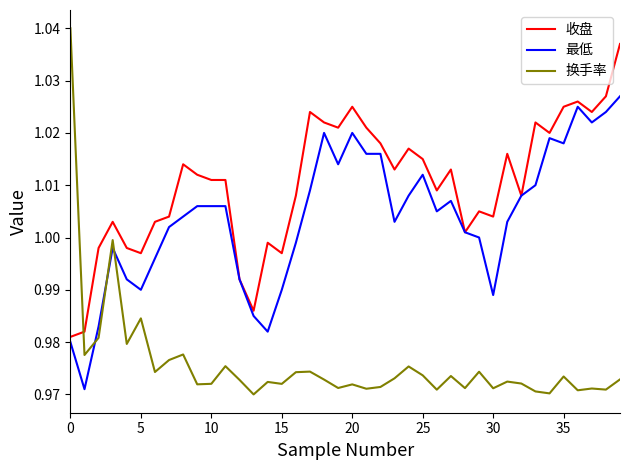

True or false: 收盘 and 换手率 intersect in this chart.

True